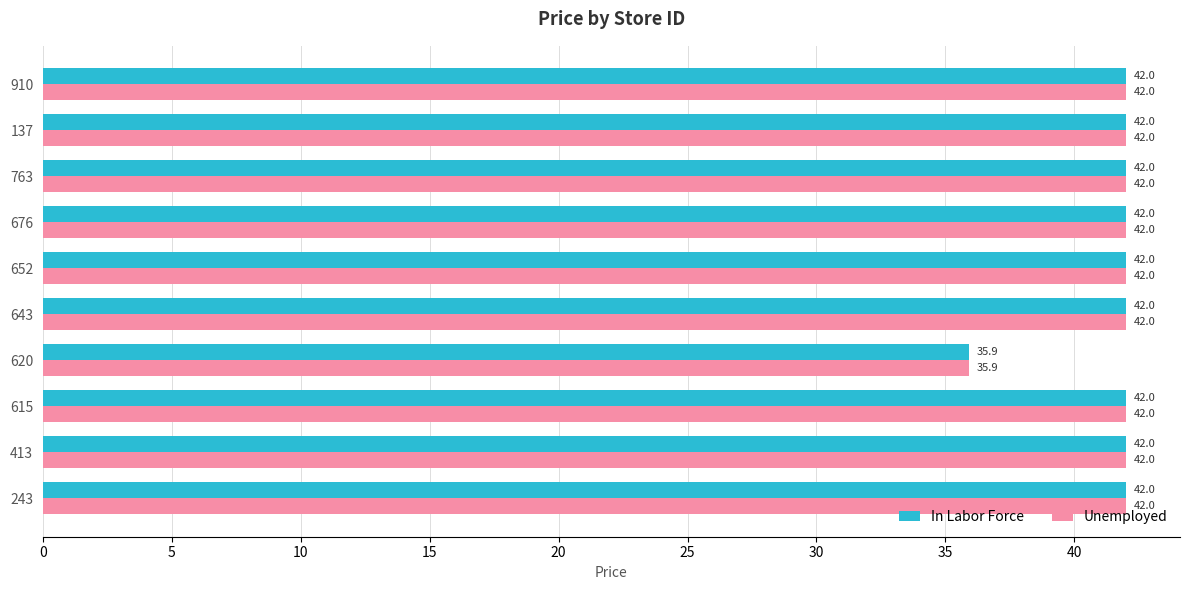

How many series are shown in this chart?

2